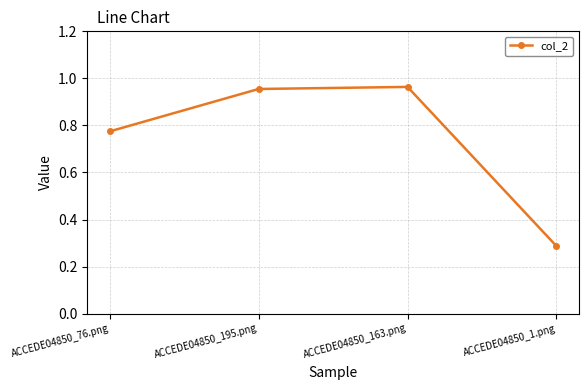

How many points are higher than both their immediate neighbors (excluding endpoints)?

1